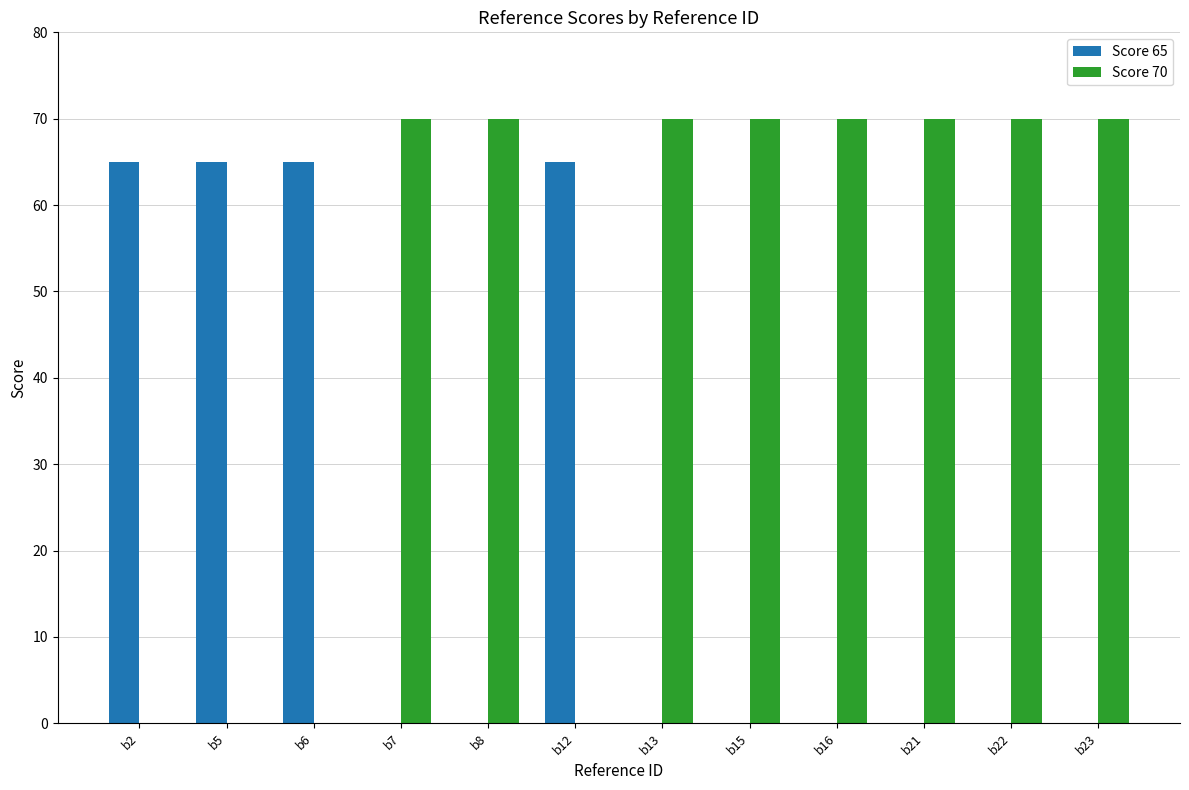

Reading right to left, what are all the values shown in this chart?

Score 65: 0	0	0	0	0	0	65	0	0	65	65	65
Score 70: 70	70	70	70	70	70	0	70	70	0	0	0